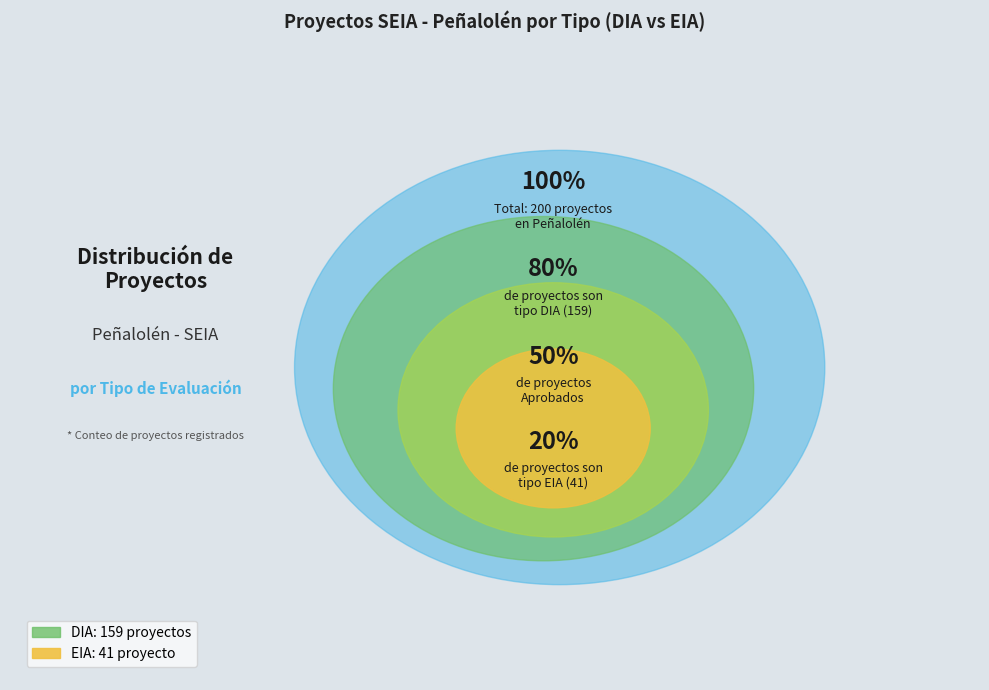

To the nearest percent, what is the difference between the DIA and EIA slice percentages?

59%